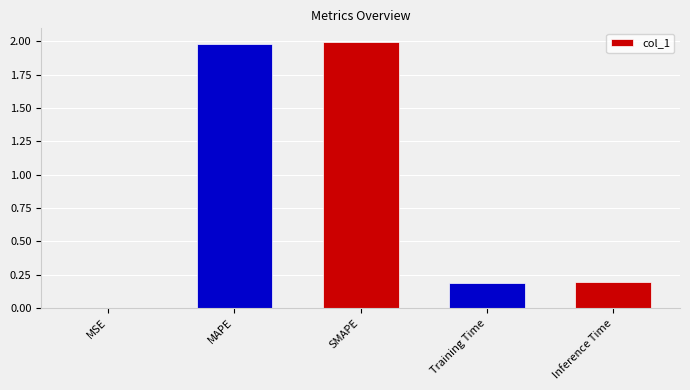

The value at SMAPE is 0.7. True or false?

False